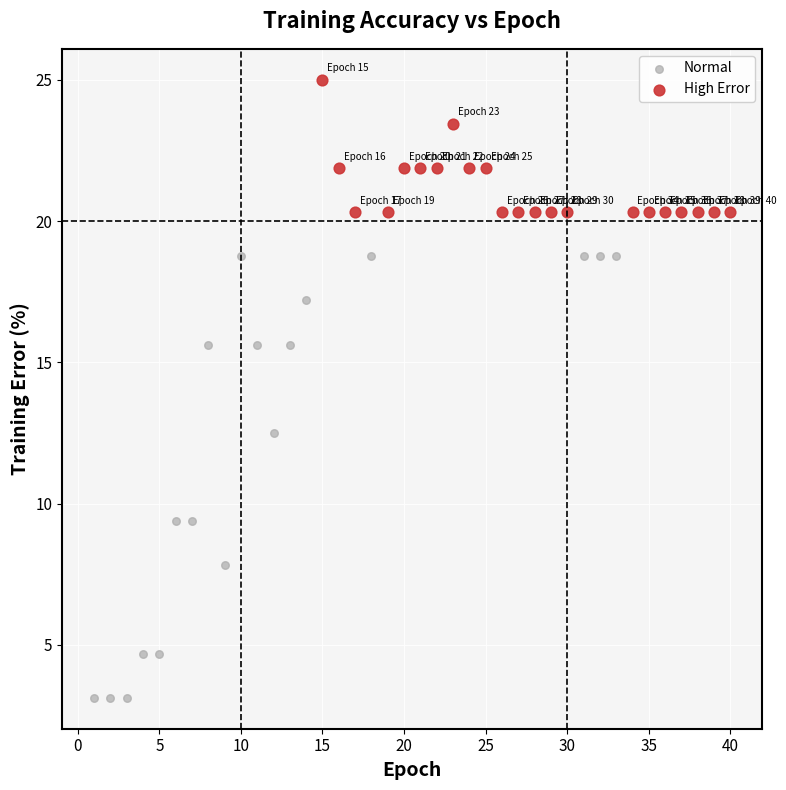

What are all the series names shown in the legend?

Normal, High Error